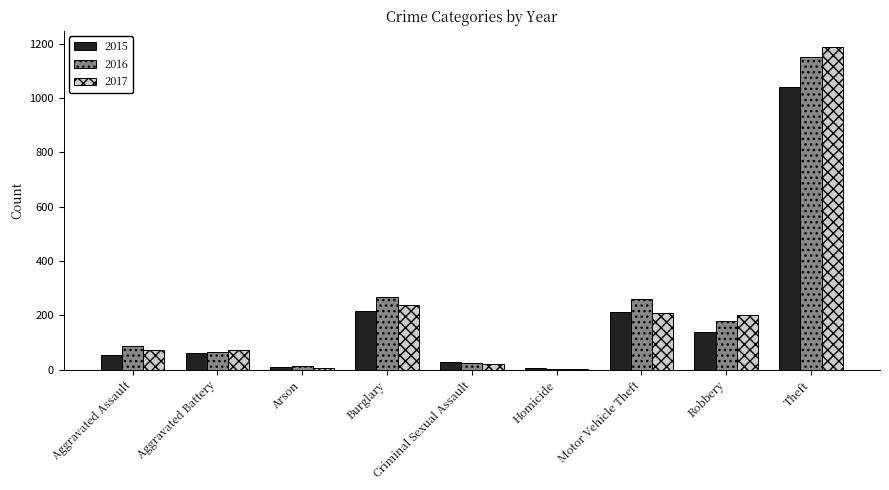

At which category is the sum across all series the highest?

Theft